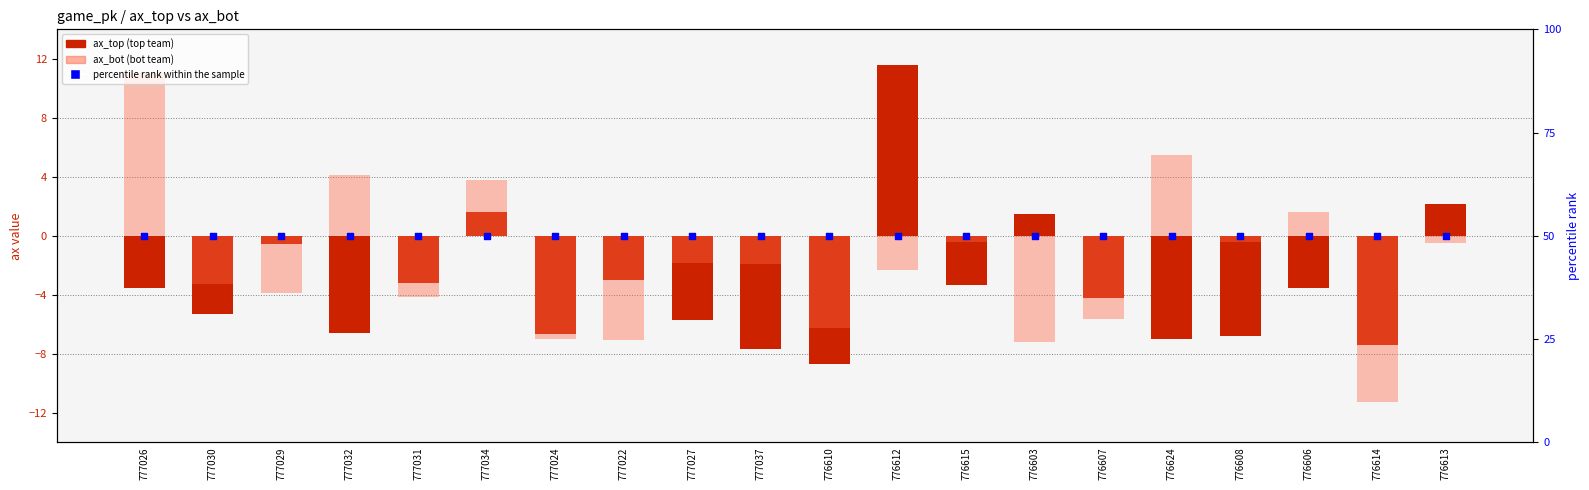

Which series has the largest total across all categories?

percentile rank within the sample